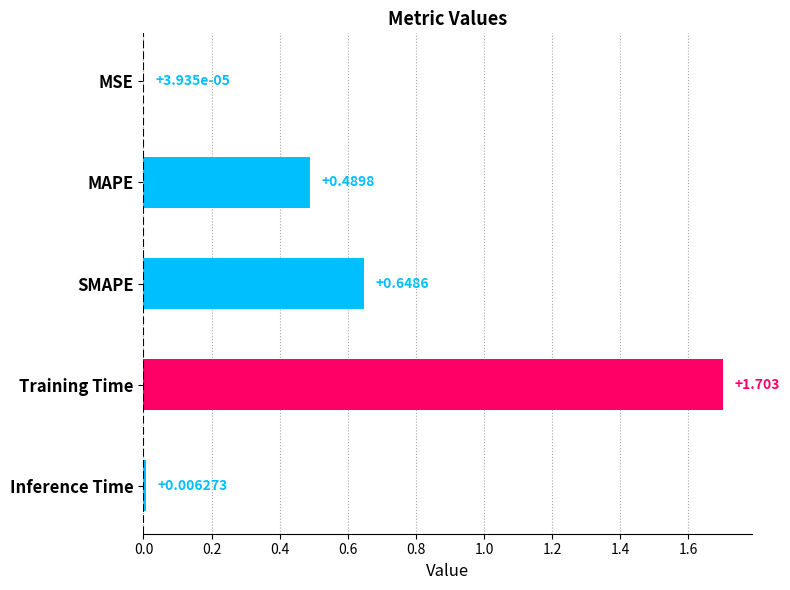

Which has a higher value, Training Time or SMAPE?

Training Time